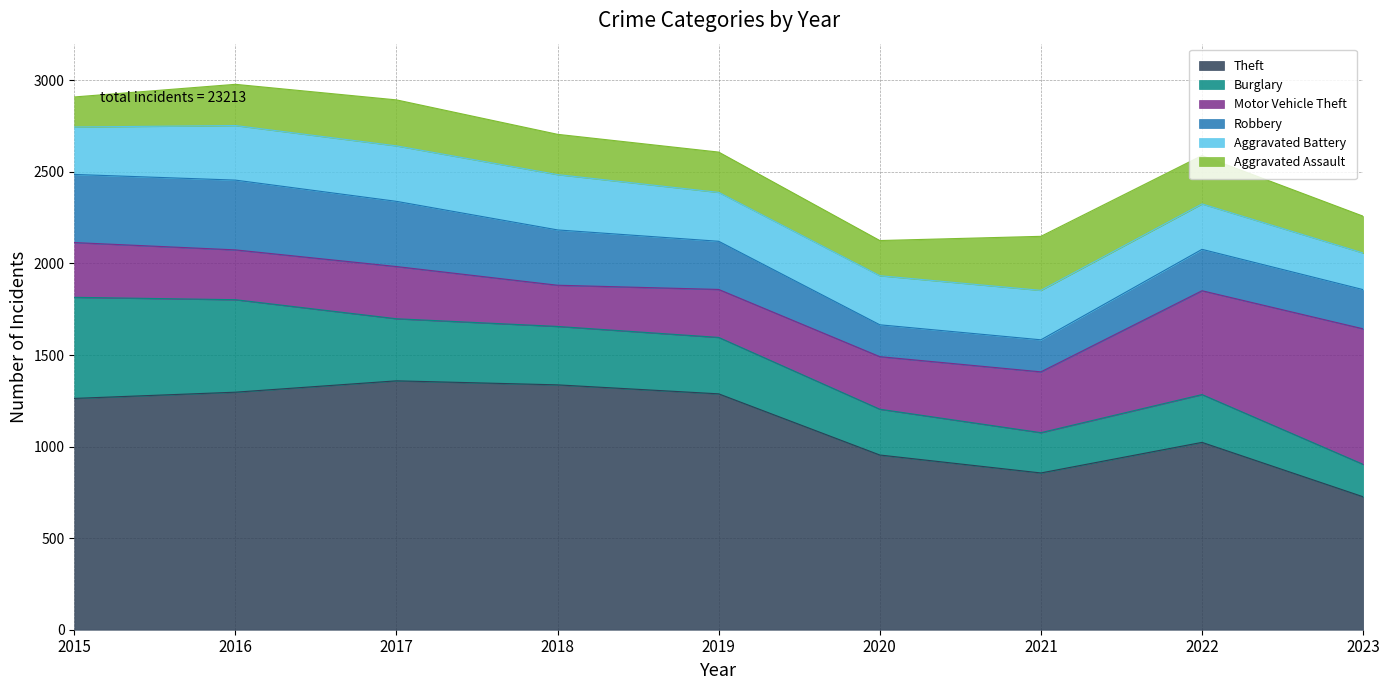

After their last crossing, which series has the higher values: Motor Vehicle Theft or Robbery?

Motor Vehicle Theft